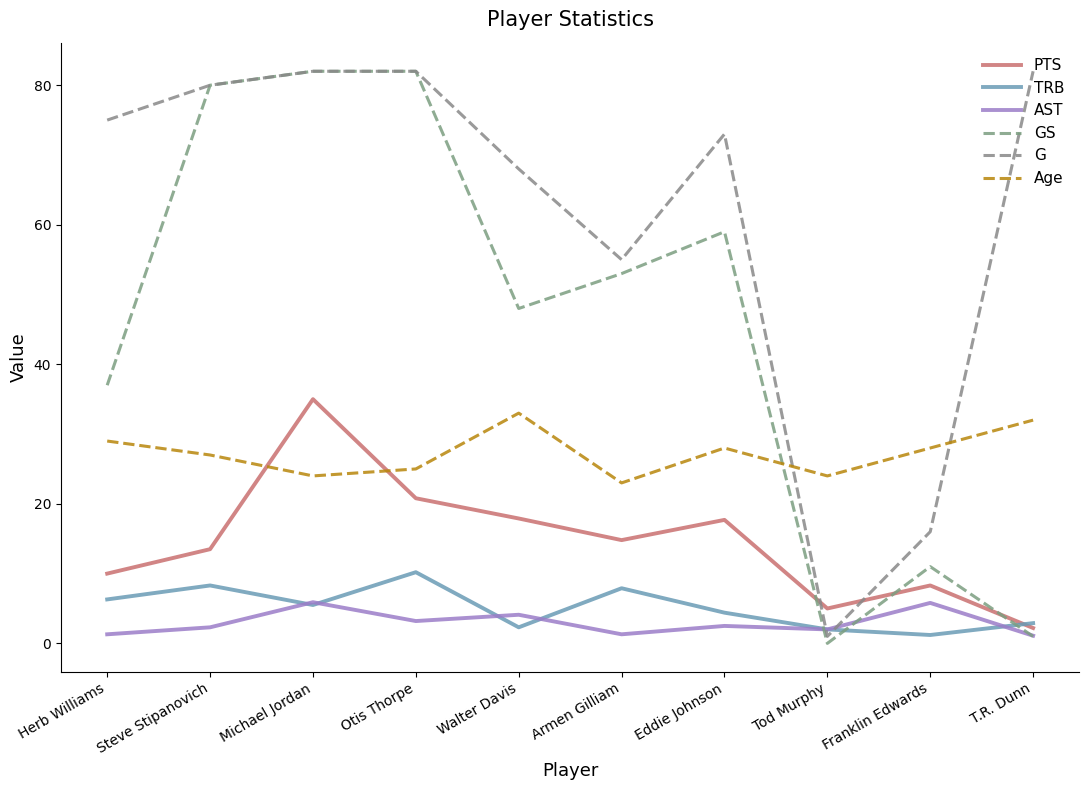

What is the approximate value of G at Walter Davis?

68.0